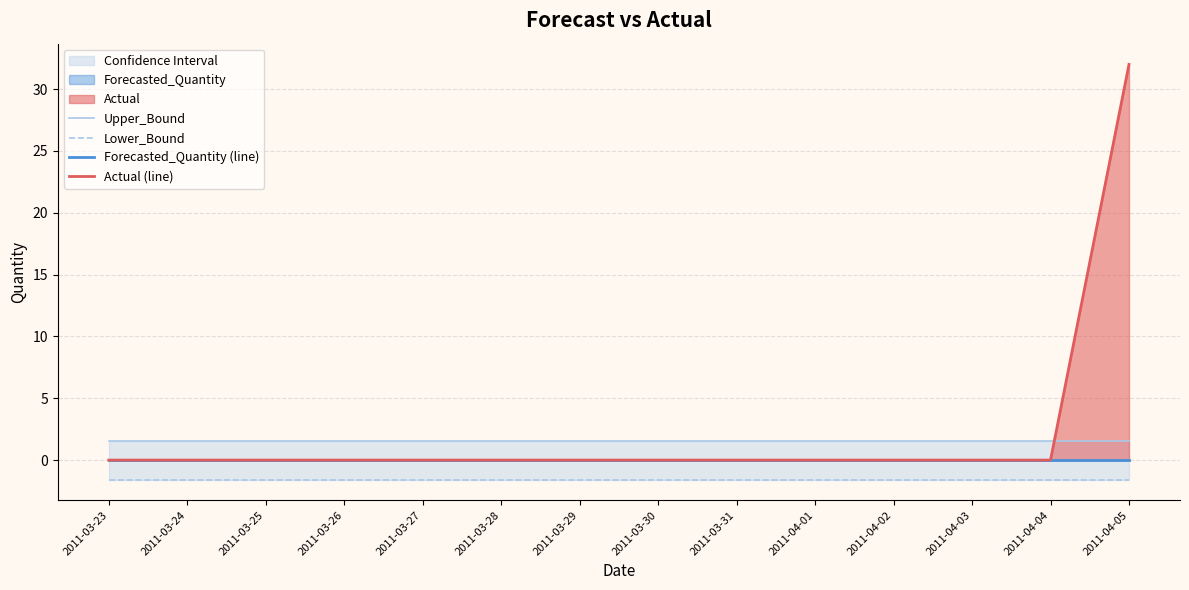

Is it true that Lower_Bound equals -1.6 at 2011-04-02?

True